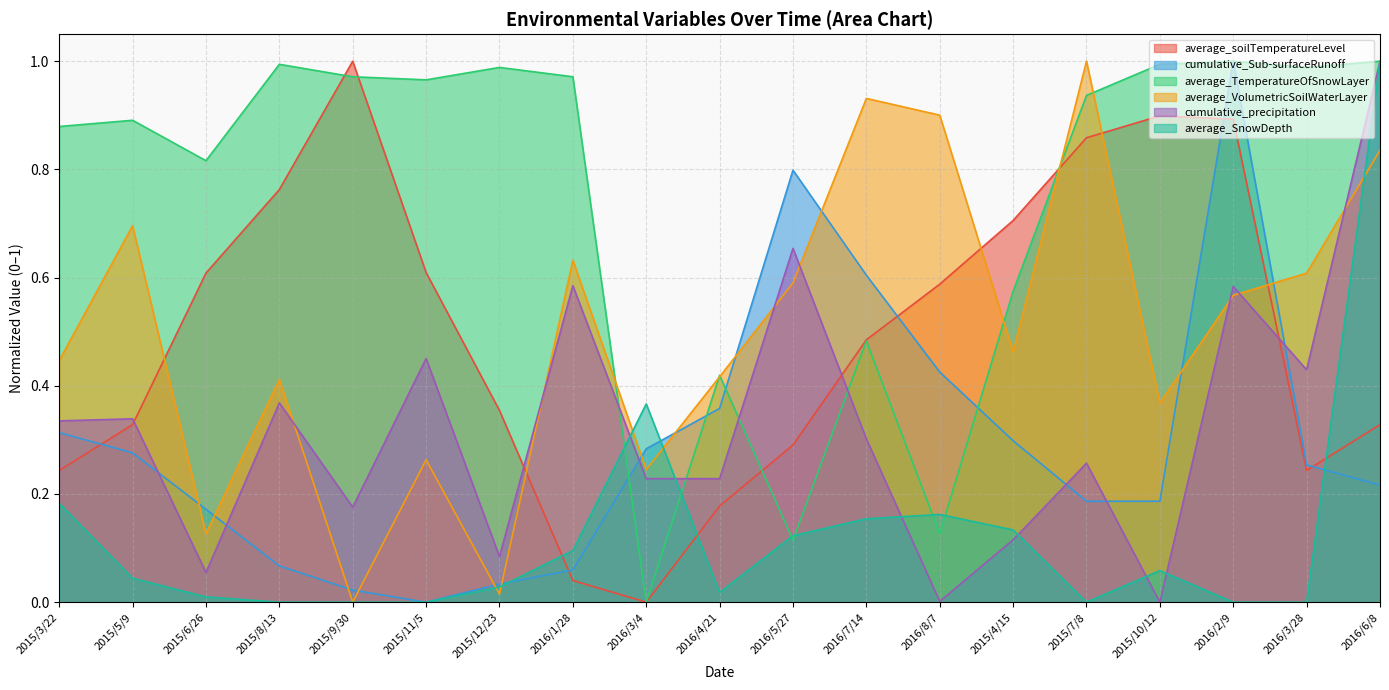

Reading right to left, list all the values displayed in this chart.

average_soilTemperatureLevel: 2016/6/8=0.3	2016/3/28=0.2	2016/2/9=0.9	2015/10/12=0.9	2015/7/8=0.9	2015/4/15=0.7	2016/8/7=0.6	2016/7/14=0.5	2016/5/27=0.3	2016/4/21=0.2	2016/3/4=0.0	2016/1/28=0.0	2015/12/23=0.4	2015/11/5=0.6	2015/9/30=1.0	2015/8/13=0.8	2015/6/26=0.6	2015/5/9=0.3	2015/3/22=0.2
cumulative_Sub-surfaceRunoff: 2016/6/8=0.2	2016/3/28=0.3	2016/2/9=1.0	2015/10/12=0.2	2015/7/8=0.2	2015/4/15=0.3	2016/8/7=0.4	2016/7/14=0.6	2016/5/27=0.8	2016/4/21=0.4	2016/3/4=0.3	2016/1/28=0.1	2015/12/23=0.0	2015/11/5=0.0	2015/9/30=0.0	2015/8/13=0.1	2015/6/26=0.2	2015/5/9=0.3	2015/3/22=0.3
average_TemperatureOfSnowLayer: 2016/6/8=1.0	2016/3/28=1.0	2016/2/9=1.0	2015/10/12=1.0	2015/7/8=0.9	2015/4/15=0.6	2016/8/7=0.1	2016/7/14=0.5	2016/5/27=0.1	2016/4/21=0.4	2016/3/4=0.0	2016/1/28=1.0	2015/12/23=1.0	2015/11/5=1.0	2015/9/30=1.0	2015/8/13=1.0	2015/6/26=0.8	2015/5/9=0.9	2015/3/22=0.9
average_VolumetricSoilWaterLayer: 2016/6/8=0.8	2016/3/28=0.6	2016/2/9=0.6	2015/10/12=0.4	2015/7/8=1.0	2015/4/15=0.5	2016/8/7=0.9	2016/7/14=0.9	2016/5/27=0.6	2016/4/21=0.4	2016/3/4=0.2	2016/1/28=0.6	2015/12/23=0.0	2015/11/5=0.3	2015/9/30=0.0	2015/8/13=0.4	2015/6/26=0.1	2015/5/9=0.7	2015/3/22=0.4
cumulative_precipitation: 2016/6/8=1.0	2016/3/28=0.4	2016/2/9=0.6	2015/10/12=0.0	2015/7/8=0.3	2015/4/15=0.1	2016/8/7=0.0	2016/7/14=0.3	2016/5/27=0.7	2016/4/21=0.2	2016/3/4=0.2	2016/1/28=0.6	2015/12/23=0.1	2015/11/5=0.5	2015/9/30=0.2	2015/8/13=0.4	2015/6/26=0.1	2015/5/9=0.3	2015/3/22=0.3
average_SnowDepth: 2016/6/8=1.0	2016/3/28=0.0	2016/2/9=0.0	2015/10/12=0.1	2015/7/8=0.0	2015/4/15=0.1	2016/8/7=0.2	2016/7/14=0.2	2016/5/27=0.1	2016/4/21=0.0	2016/3/4=0.4	2016/1/28=0.1	2015/12/23=0.0	2015/11/5=0.0	2015/9/30=0.0	2015/8/13=0.0	2015/6/26=0.0	2015/5/9=0.0	2015/3/22=0.2